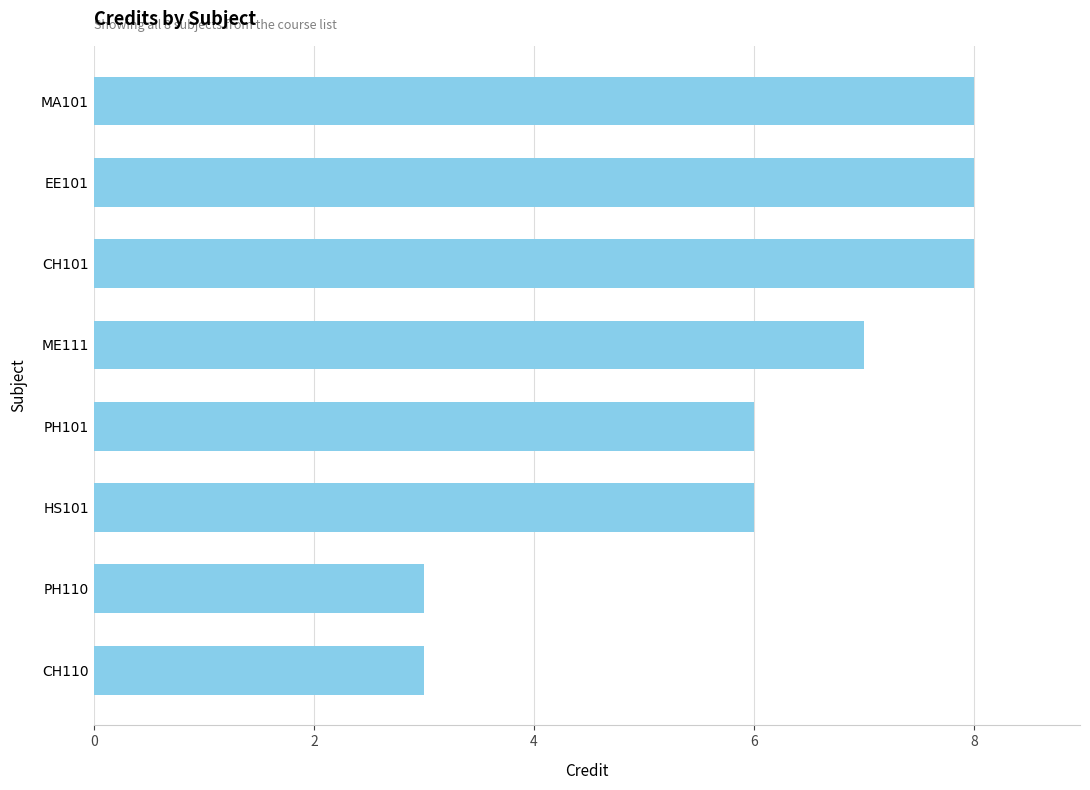

What is the ratio of the value at CH110 to the value at MA101?

0.4